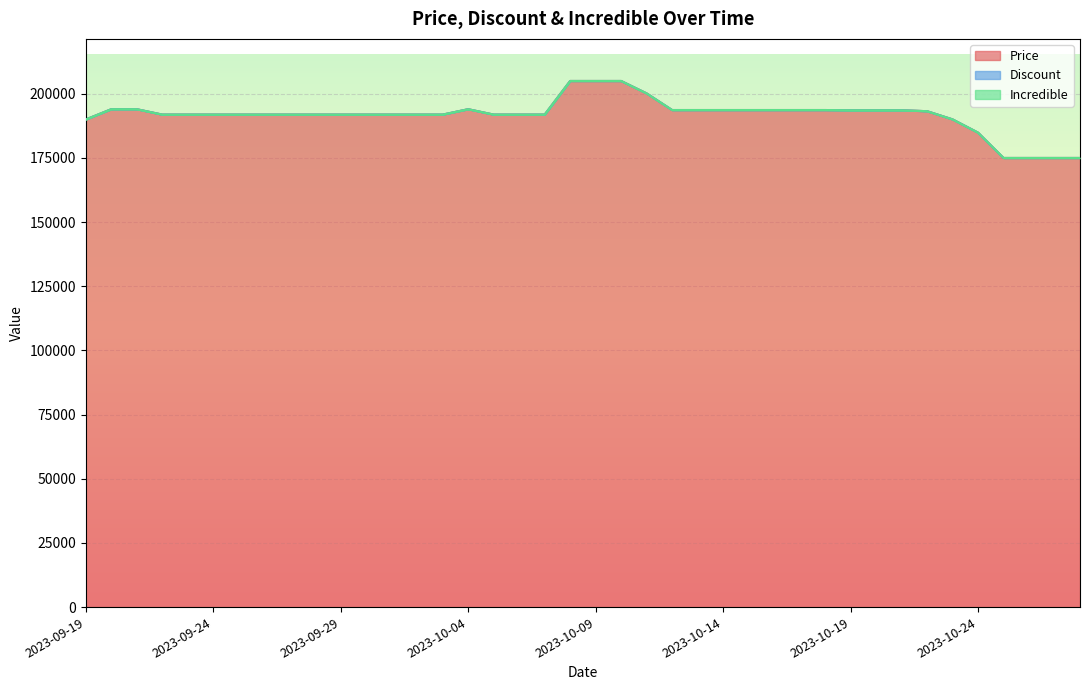

Does the chart display data point markers on the line(s)?

No